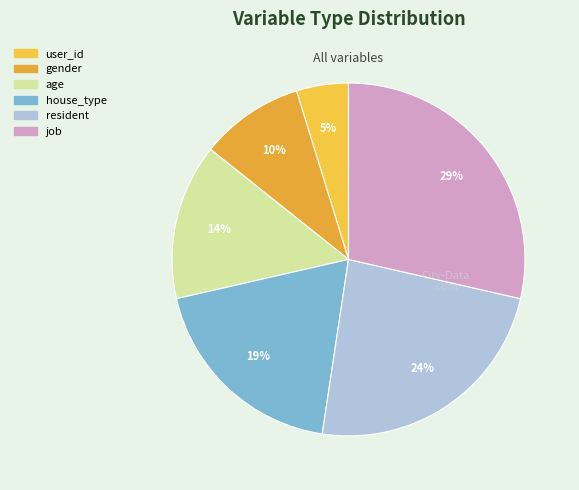

Between gender and resident, which is larger?

resident